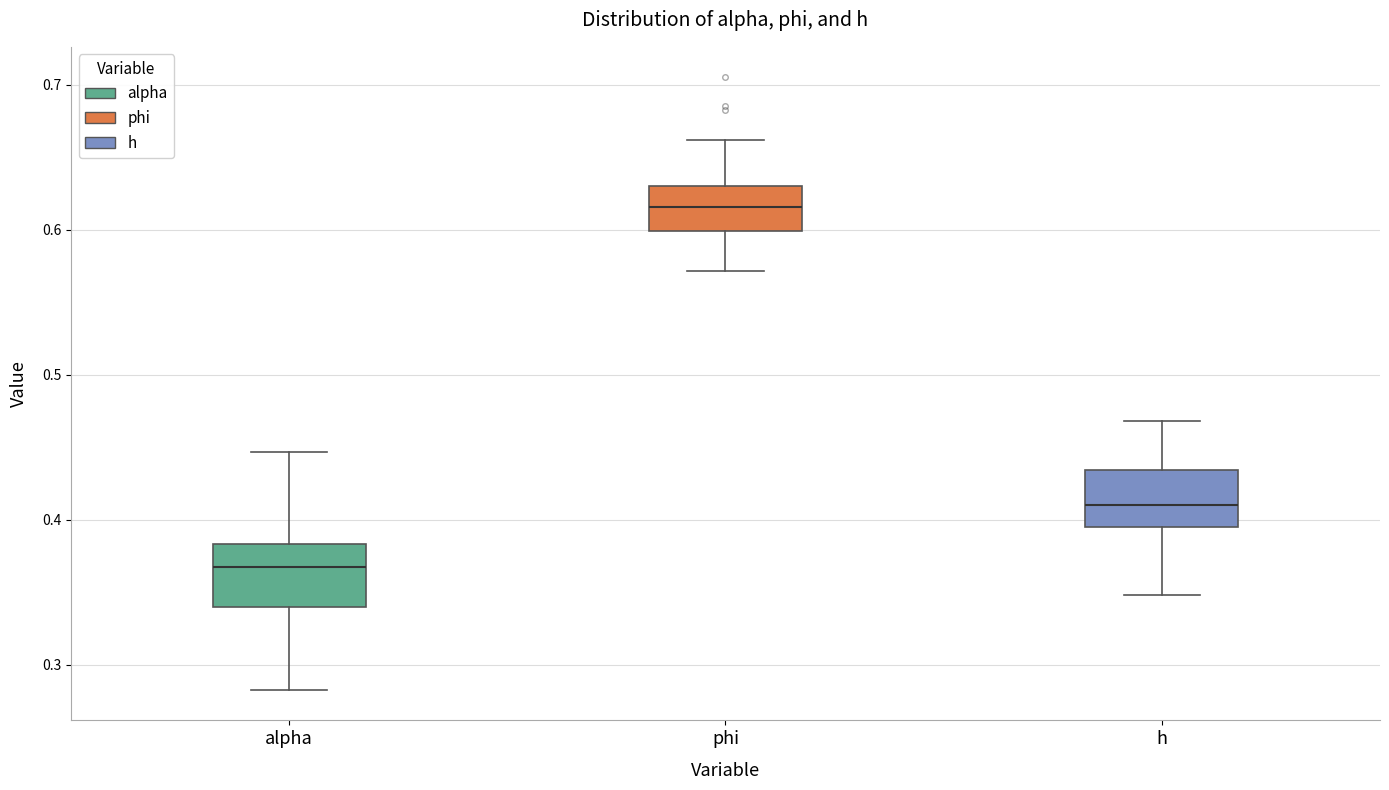

Reading left to right, read every box against the y-axis: the position of its median line, the range the box covers, and the ends of its whiskers. The values are not printed on the chart, so give them approximately, as read against the axis.

alpha: median 0.37, box 0.34 to 0.38, whiskers 0.28 to 0.45
phi: median 0.62, box 0.60 to 0.63, whiskers 0.57 to 0.66
h: median 0.41, box 0.40 to 0.43, whiskers 0.35 to 0.47